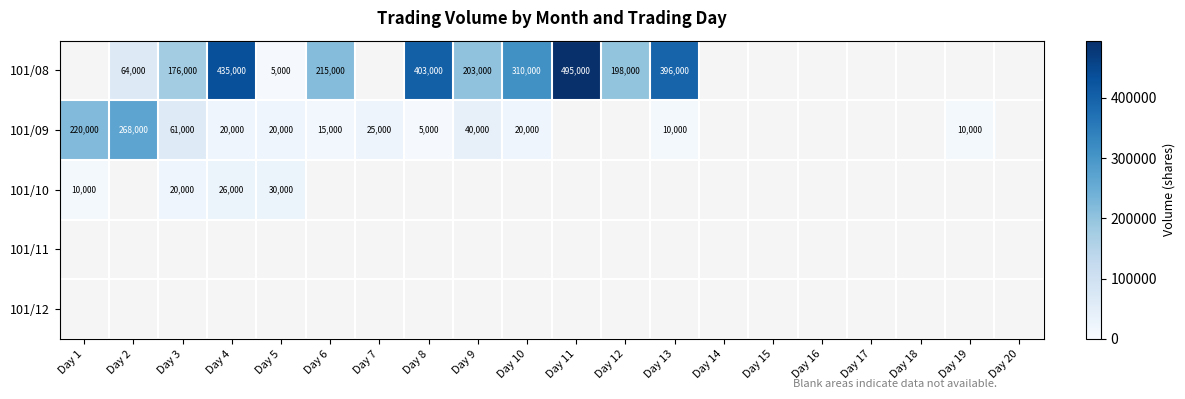

What is the difference between the 101/08 values at Day 4 and Day 8?

32000